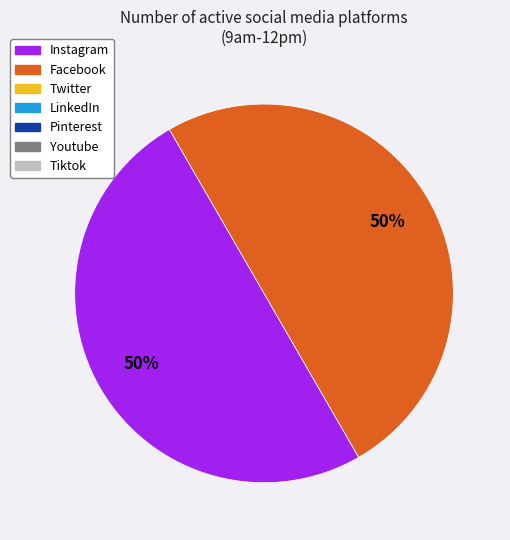

To the nearest percent, what is the average slice percentage?

50%